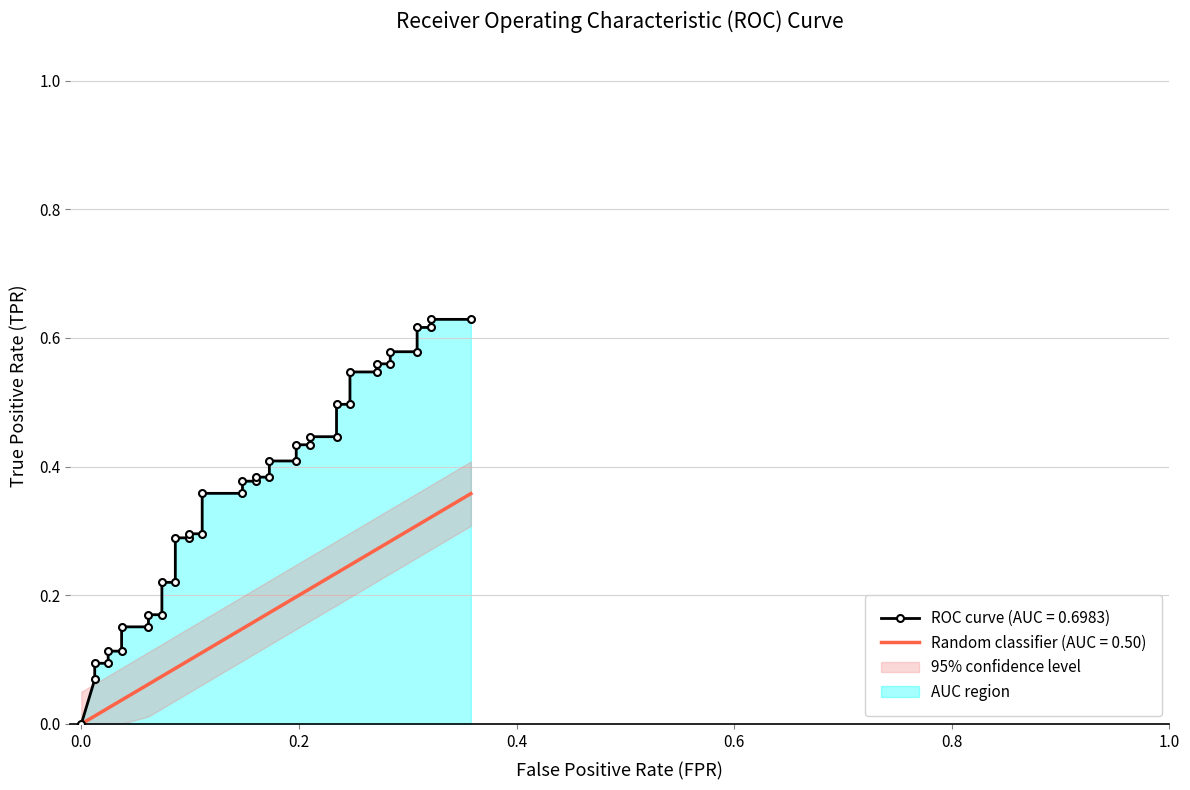

Rank the series by their average value, from lowest to highest.

random, tpr